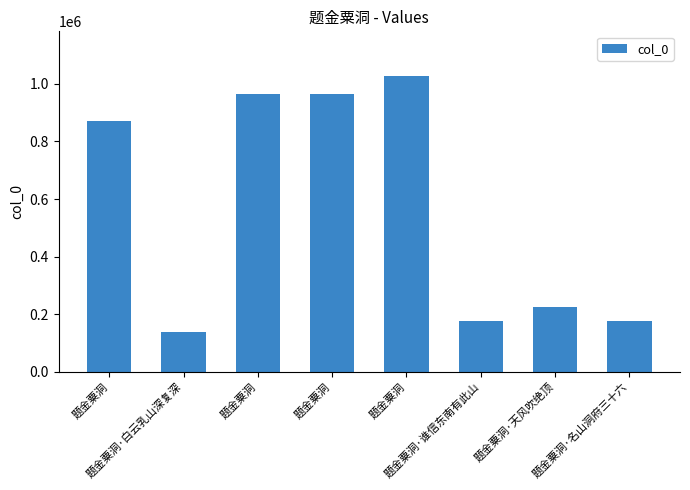

How many data points does each series have?

8